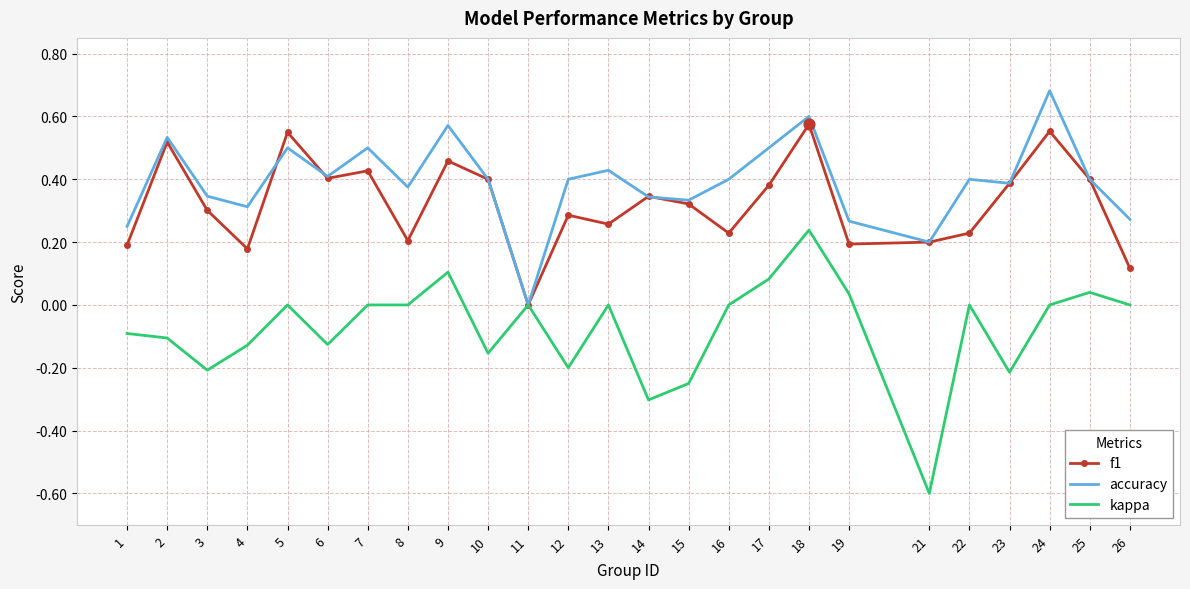

What is the total value across all series at 9?

1.1